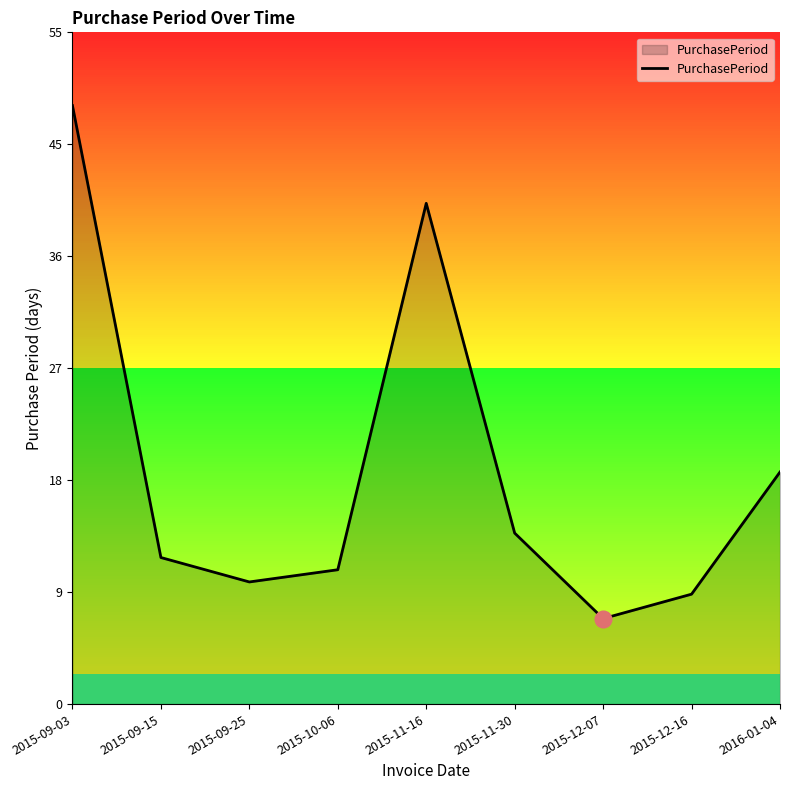

What is the difference between the second highest and minimum values?

34